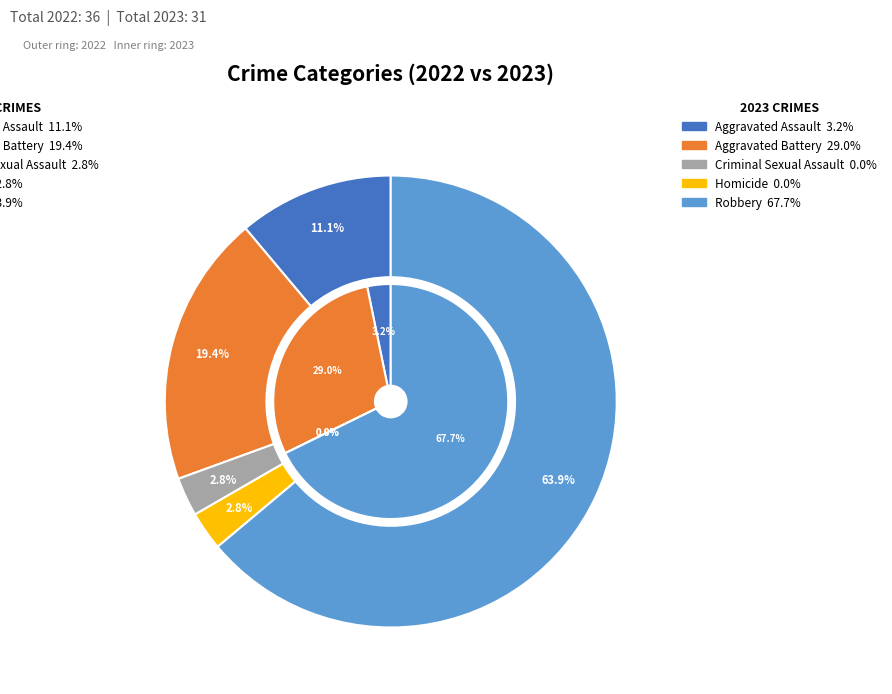

What portion of the pie excludes 3?

97.2%